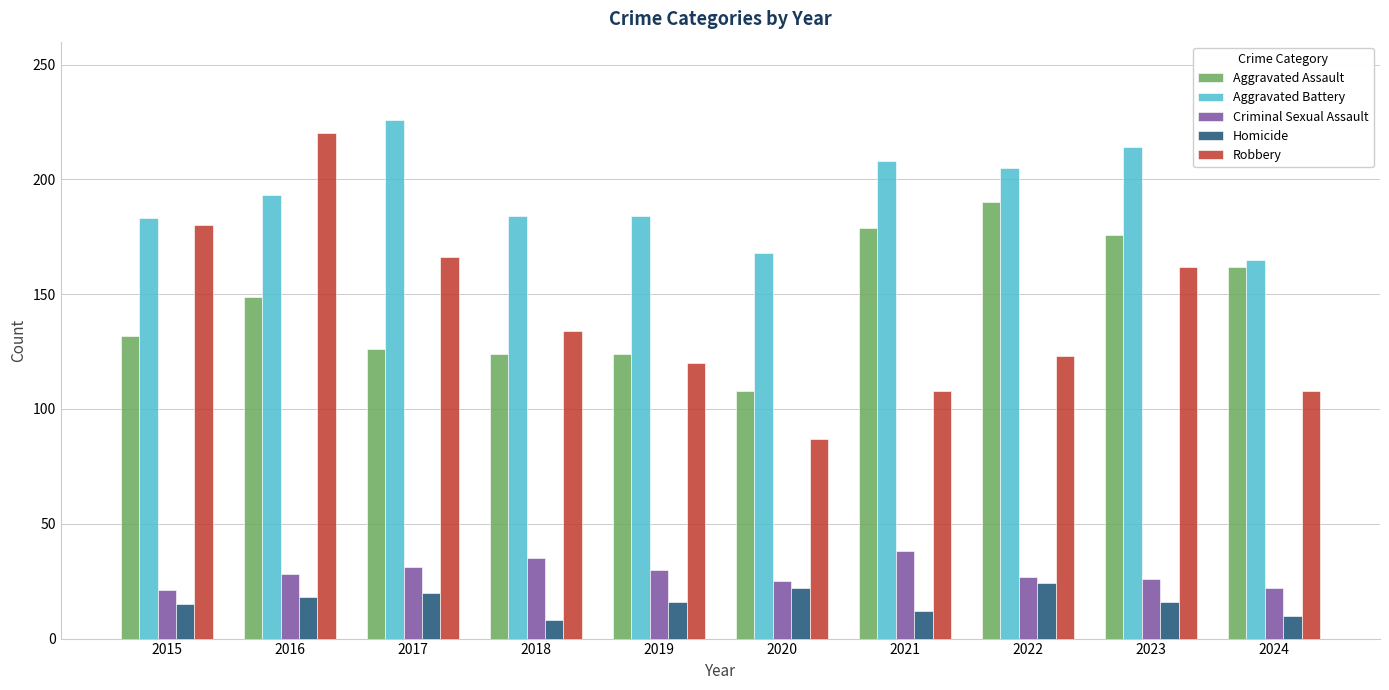

Rank the series by their maximum value, from highest to lowest.

Aggravated Battery, Robbery, Aggravated Assault, Criminal Sexual Assault, Homicide